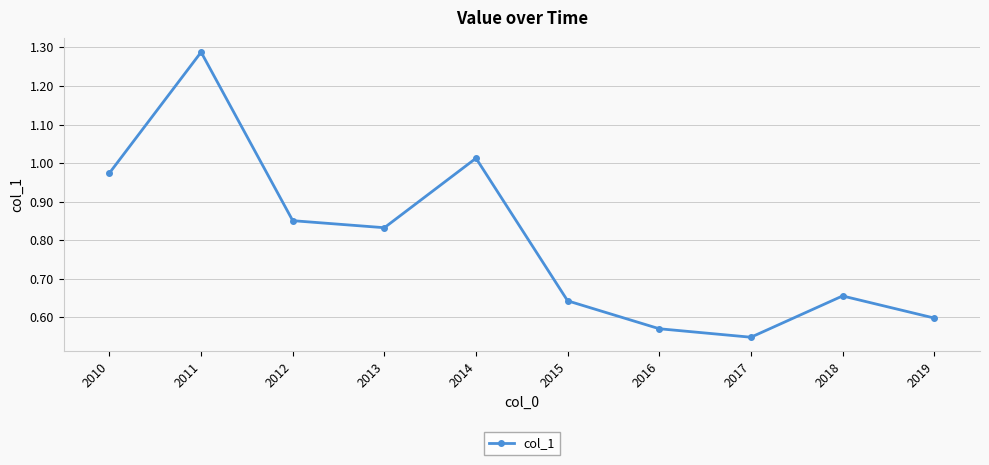

At which category does the data reach its first local peak?

2011